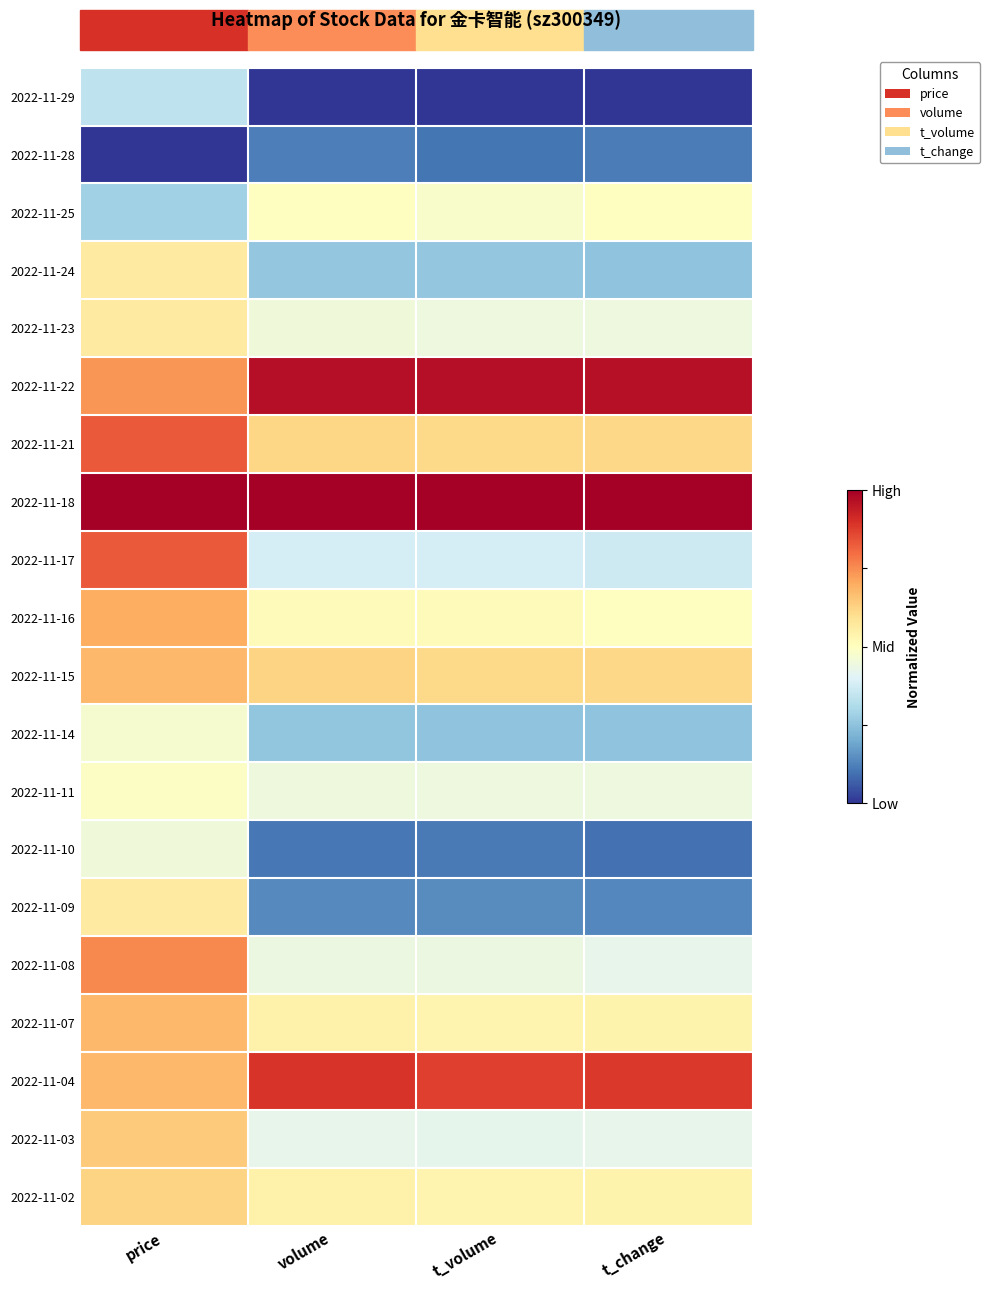

Reading left to right, what are all the values shown in this chart?

2022-11-29: price=0.3	volume=0.0	t_volume=0.0	t_change=0.0
2022-11-28: price=0.0	volume=0.1	t_volume=0.1	t_change=0.1
2022-11-25: price=0.3	volume=0.5	t_volume=0.5	t_change=0.5
2022-11-24: price=0.6	volume=0.3	t_volume=0.3	t_change=0.2
2022-11-23: price=0.6	volume=0.5	t_volume=0.4	t_change=0.4
2022-11-22: price=0.7	volume=1.0	t_volume=1.0	t_change=1.0
2022-11-21: price=0.8	volume=0.6	t_volume=0.6	t_change=0.6
2022-11-18: price=1.0	volume=1.0	t_volume=1.0	t_change=1.0
2022-11-17: price=0.8	volume=0.4	t_volume=0.4	t_change=0.4
2022-11-16: price=0.7	volume=0.5	t_volume=0.5	t_change=0.5
2022-11-15: price=0.7	volume=0.6	t_volume=0.6	t_change=0.6
2022-11-14: price=0.5	volume=0.3	t_volume=0.3	t_change=0.2
2022-11-11: price=0.5	volume=0.4	t_volume=0.4	t_change=0.4
2022-11-10: price=0.5	volume=0.1	t_volume=0.1	t_change=0.1
2022-11-09: price=0.6	volume=0.1	t_volume=0.1	t_change=0.1
2022-11-08: price=0.8	volume=0.4	t_volume=0.4	t_change=0.4
2022-11-07: price=0.7	volume=0.5	t_volume=0.5	t_change=0.5
2022-11-04: price=0.7	volume=0.9	t_volume=0.9	t_change=0.9
2022-11-03: price=0.6	volume=0.4	t_volume=0.4	t_change=0.4
2022-11-02: price=0.6	volume=0.5	t_volume=0.5	t_change=0.5